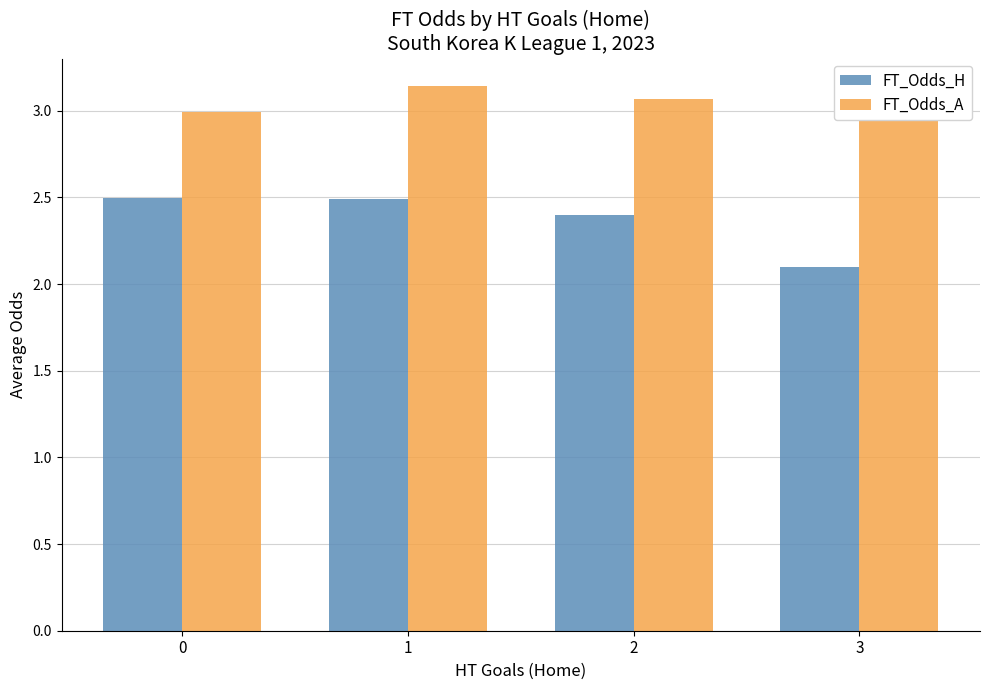

What is the average value of the FT_Odds_H series?

2.4